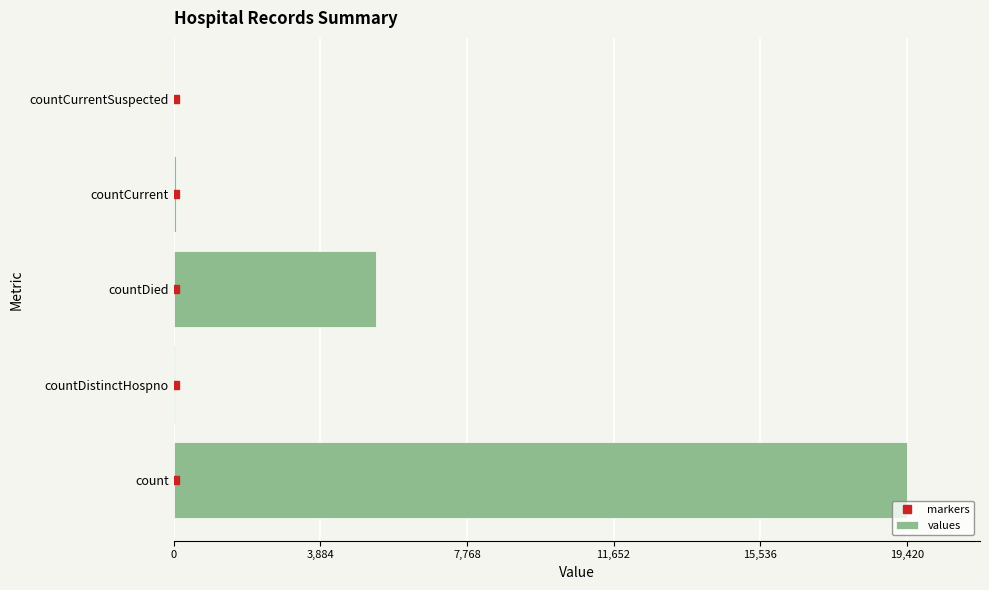

Does the chart contain any negative values?

No